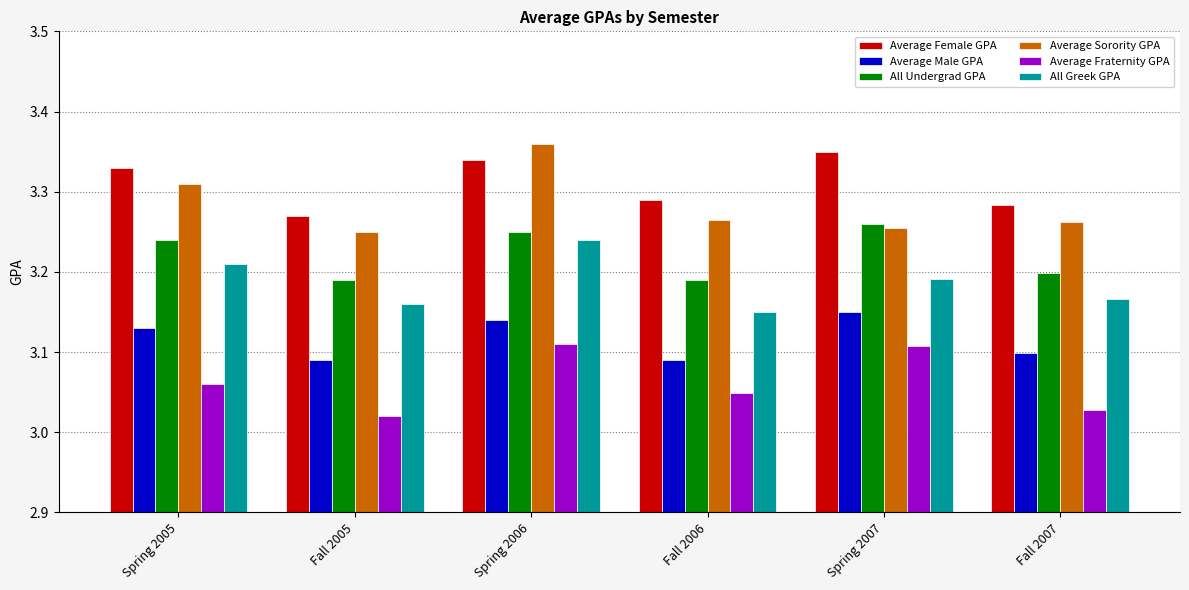

What is the label of the 6th bar from the right?

Spring 2005